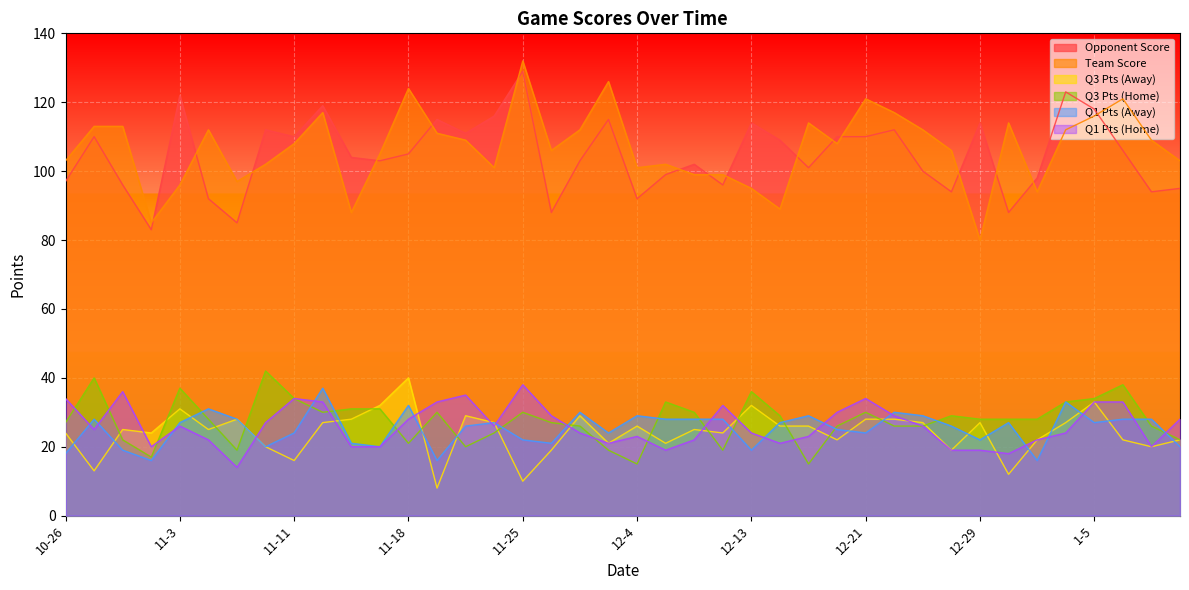

The Q1 Pts (Away) series shows 37 at 11-3. True or false?

False